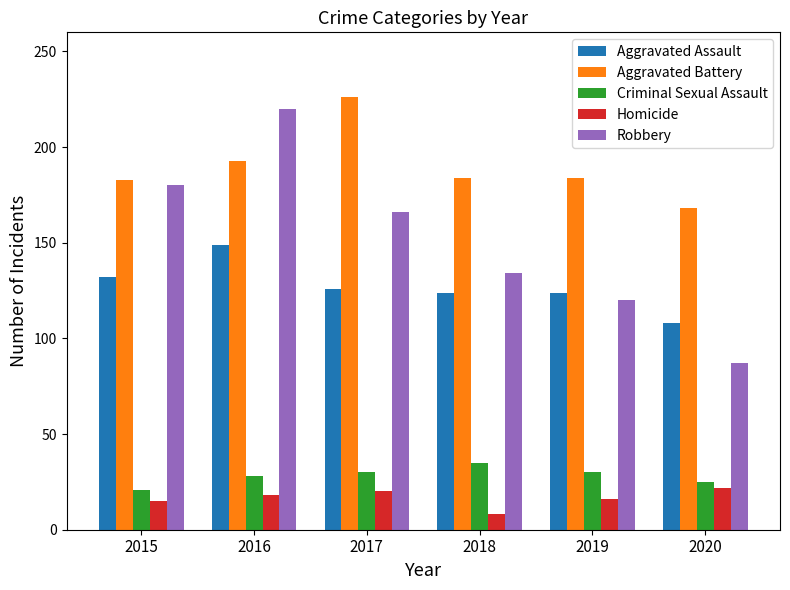

What is the difference between the highest and lowest values at 2016?

202